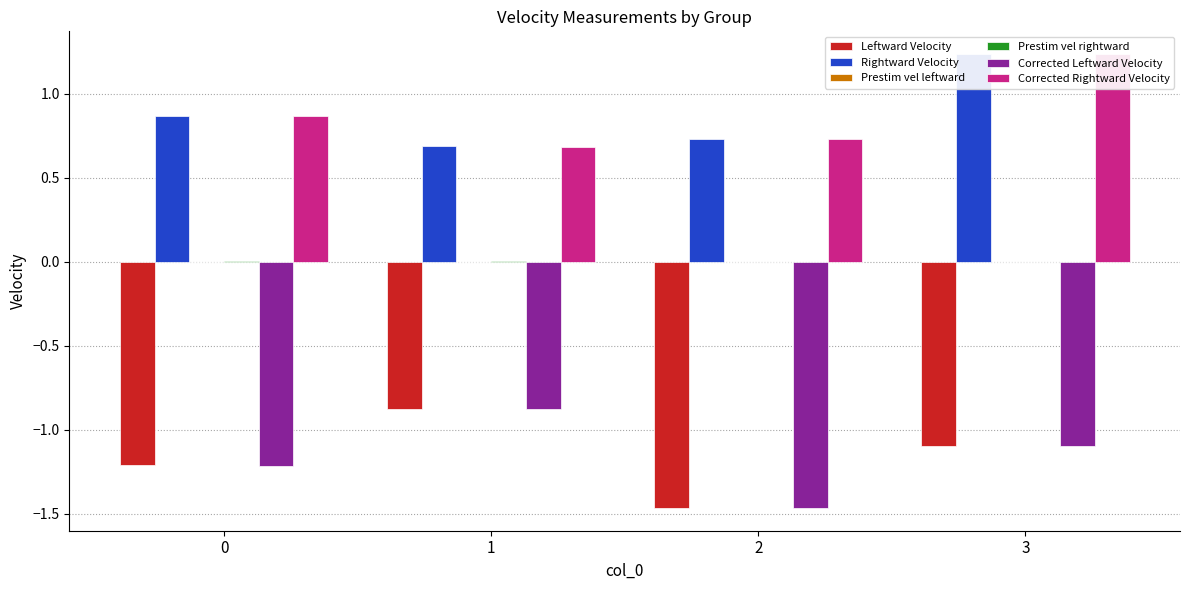

Which category has the lowest value in the Rightward Velocity series?

1